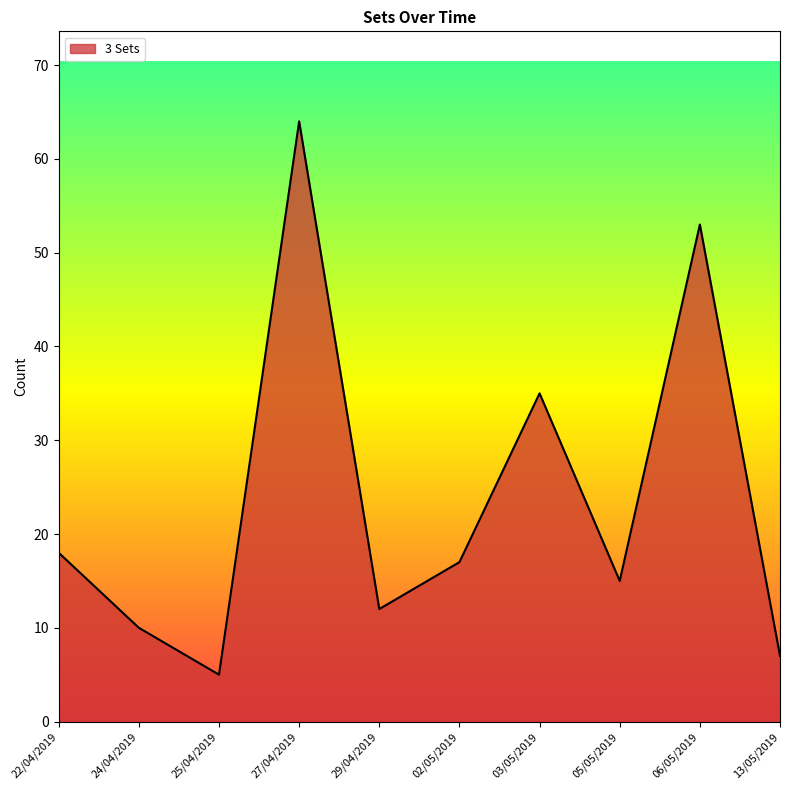

Rank the categories by value from lowest to highest.

25/04/2019, 13/05/2019, 24/04/2019, 29/04/2019, 05/05/2019, 02/05/2019, 22/04/2019, 03/05/2019, 06/05/2019, 27/04/2019